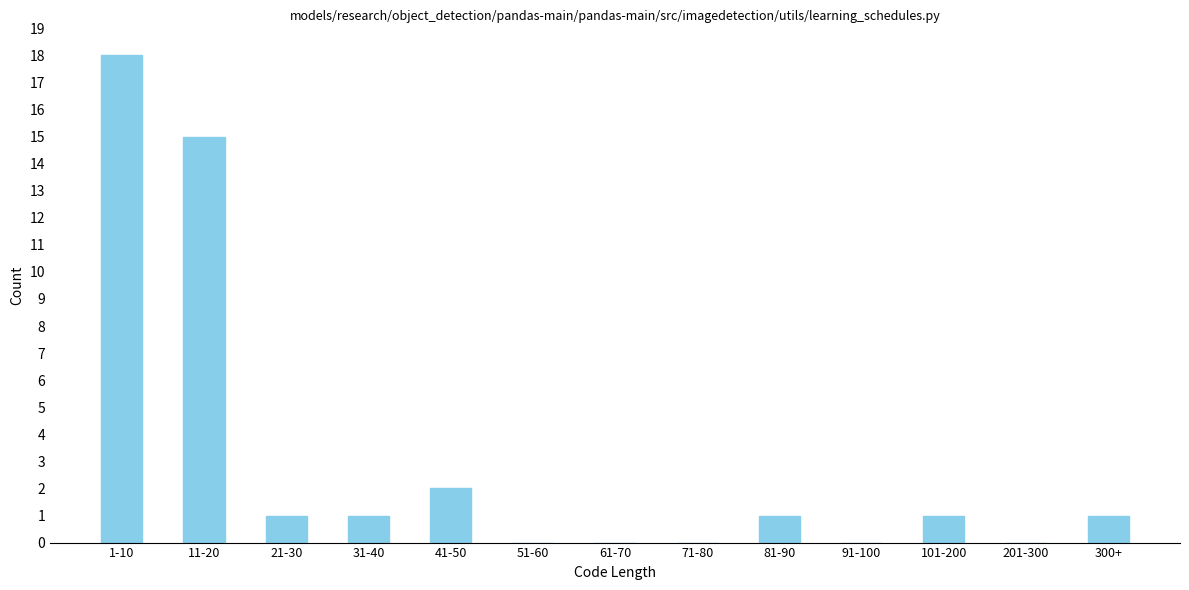

Reading left to right, what are all the values shown in this chart?

1-10=18	11-20=15	21-30=1	31-40=1	41-50=2	51-60=0	61-70=0	71-80=0	81-90=1	91-100=0	101-200=1	201-300=0	300+=1